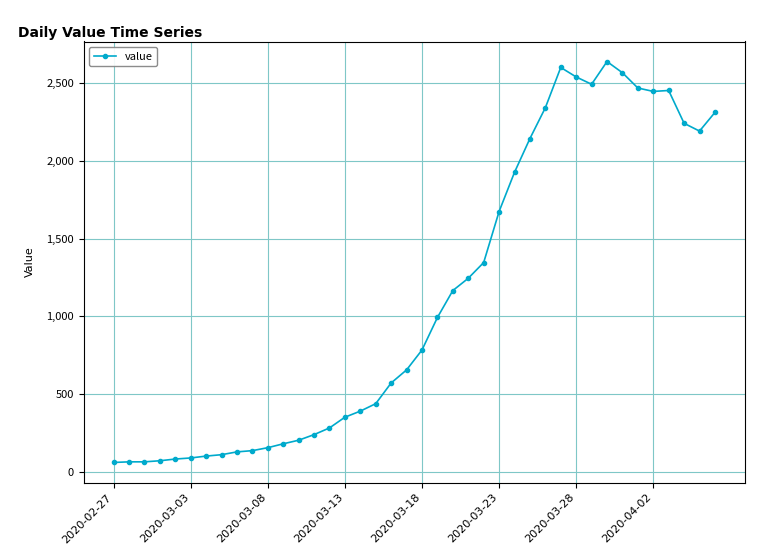

True or false: the data has more than 1 interior local peaks.

True